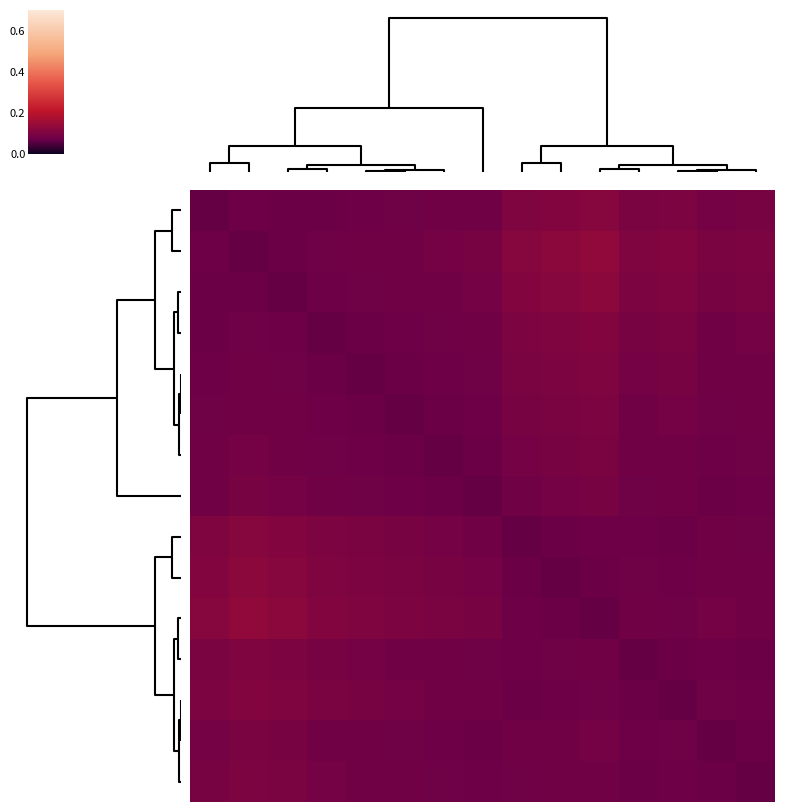

At which category does the chart reach its peak across all series?

14